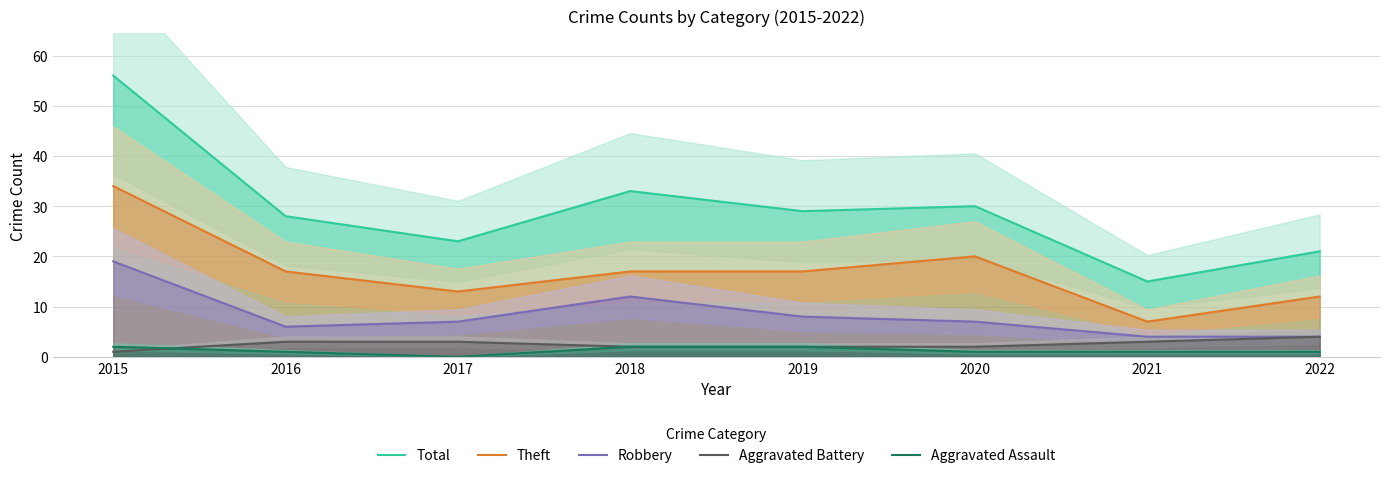

The Aggravated Battery series shows 3 at 2017. True or false?

True